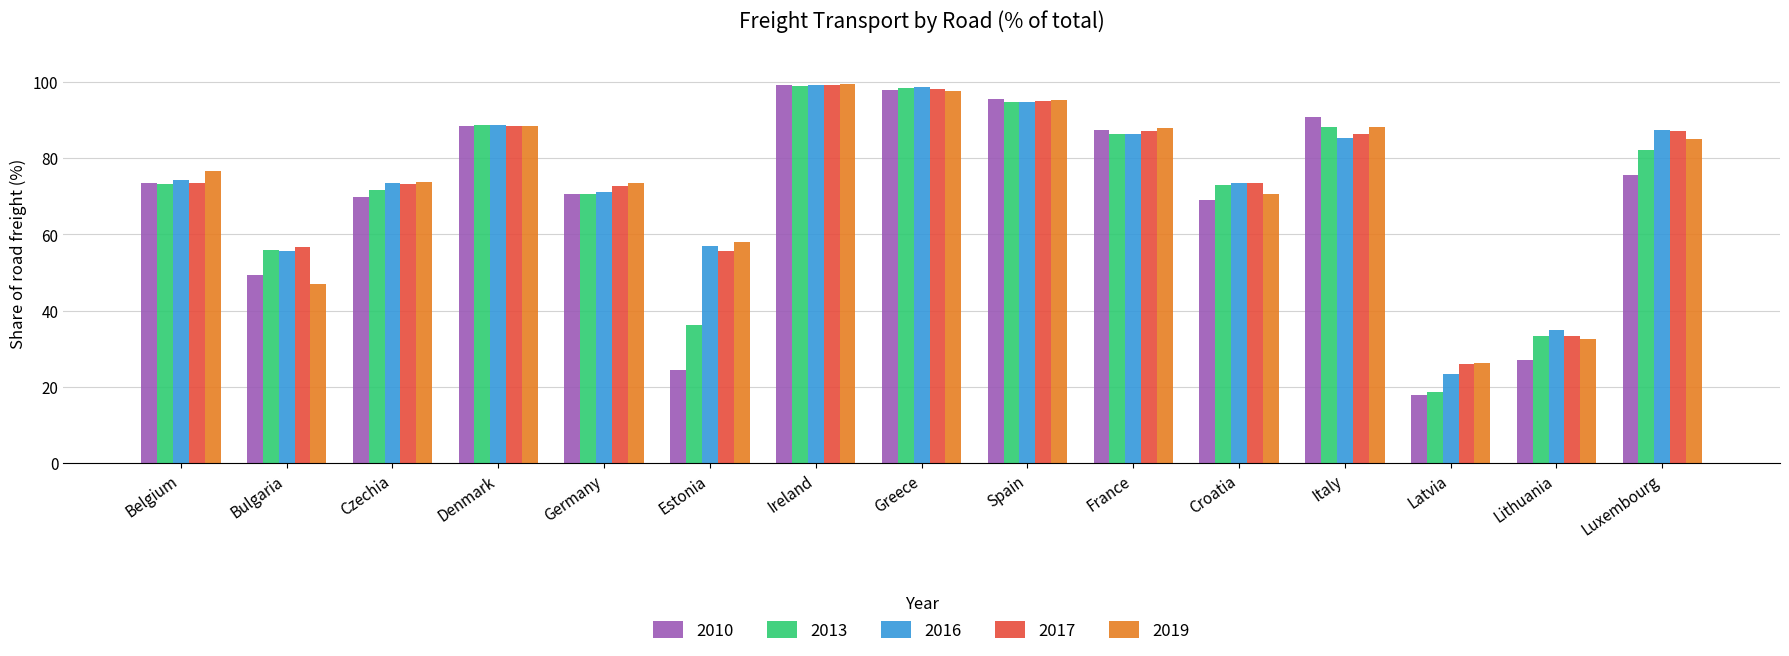

What value does the 2019 series have at Denmark?

88.5